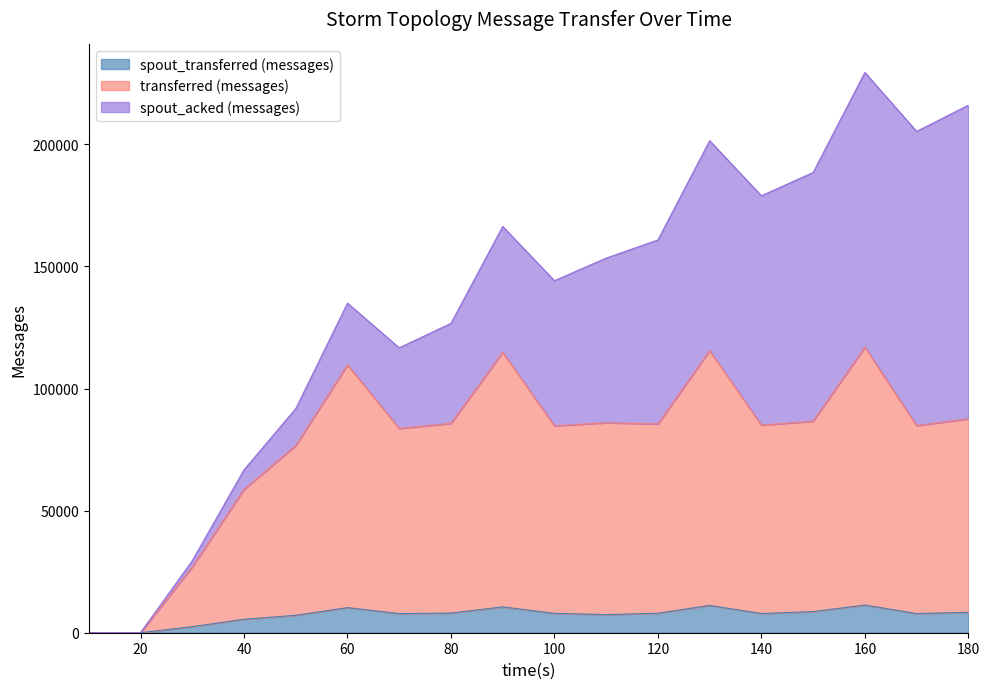

What is the sum of the spout_transferred (messages) values at 140 and 50?

15000